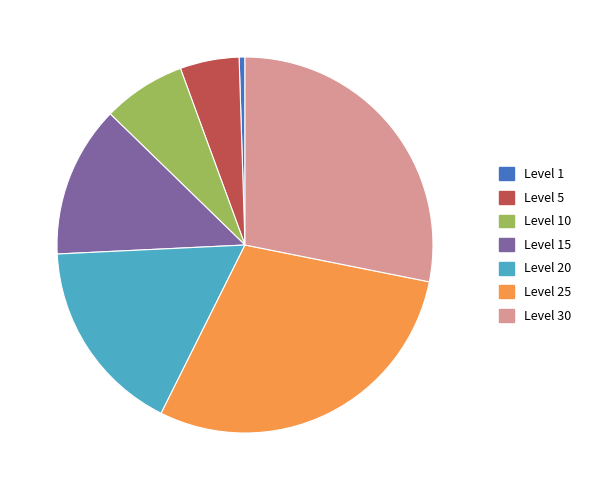

Which category has the biggest portion of the pie?

Level 25